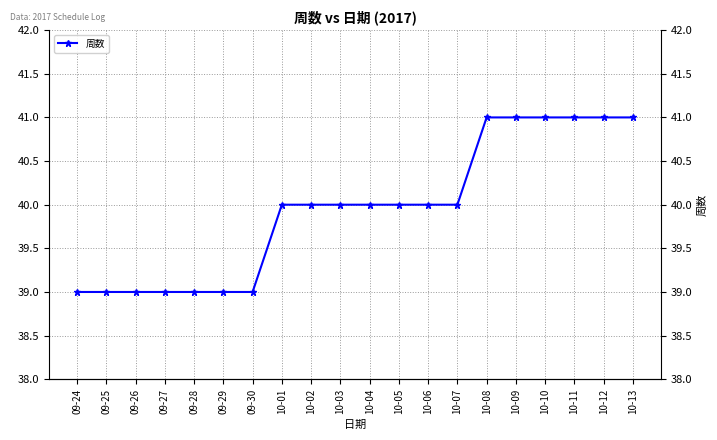

The value at 10-09 is 70. True or false?

False